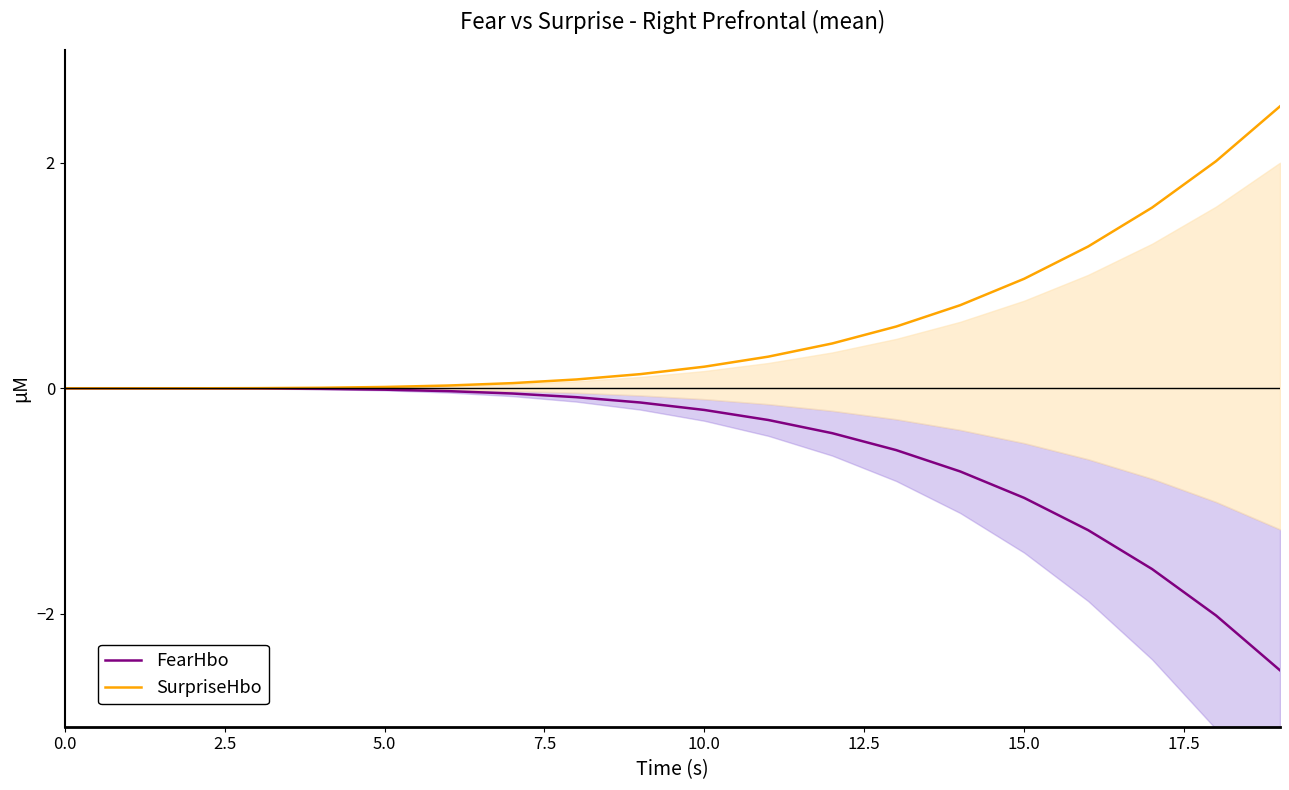

True or false: FearHbo and SurpriseHbo intersect in this chart.

False